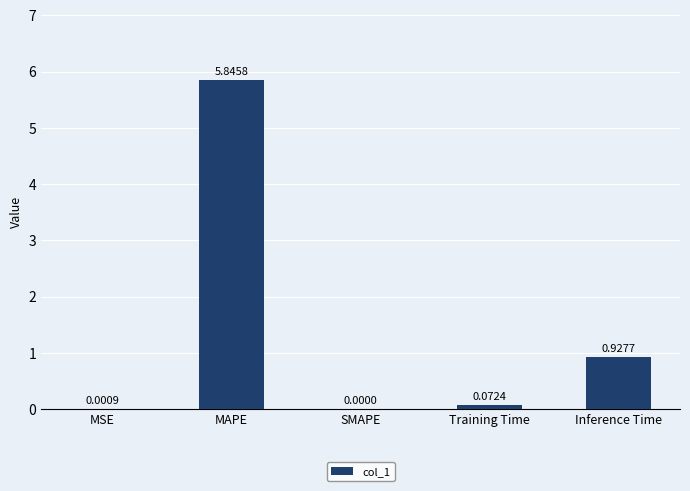

Which category has the highest value across all series?

MAPE